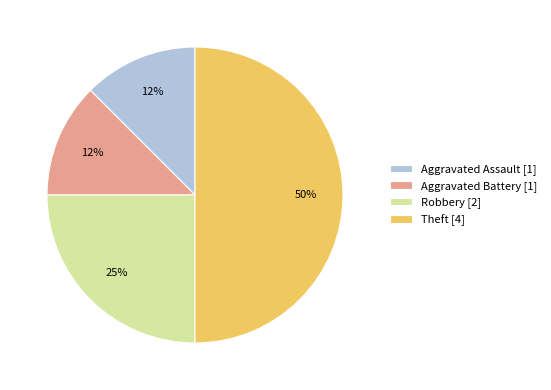

Count the number of slices in the pie.

4